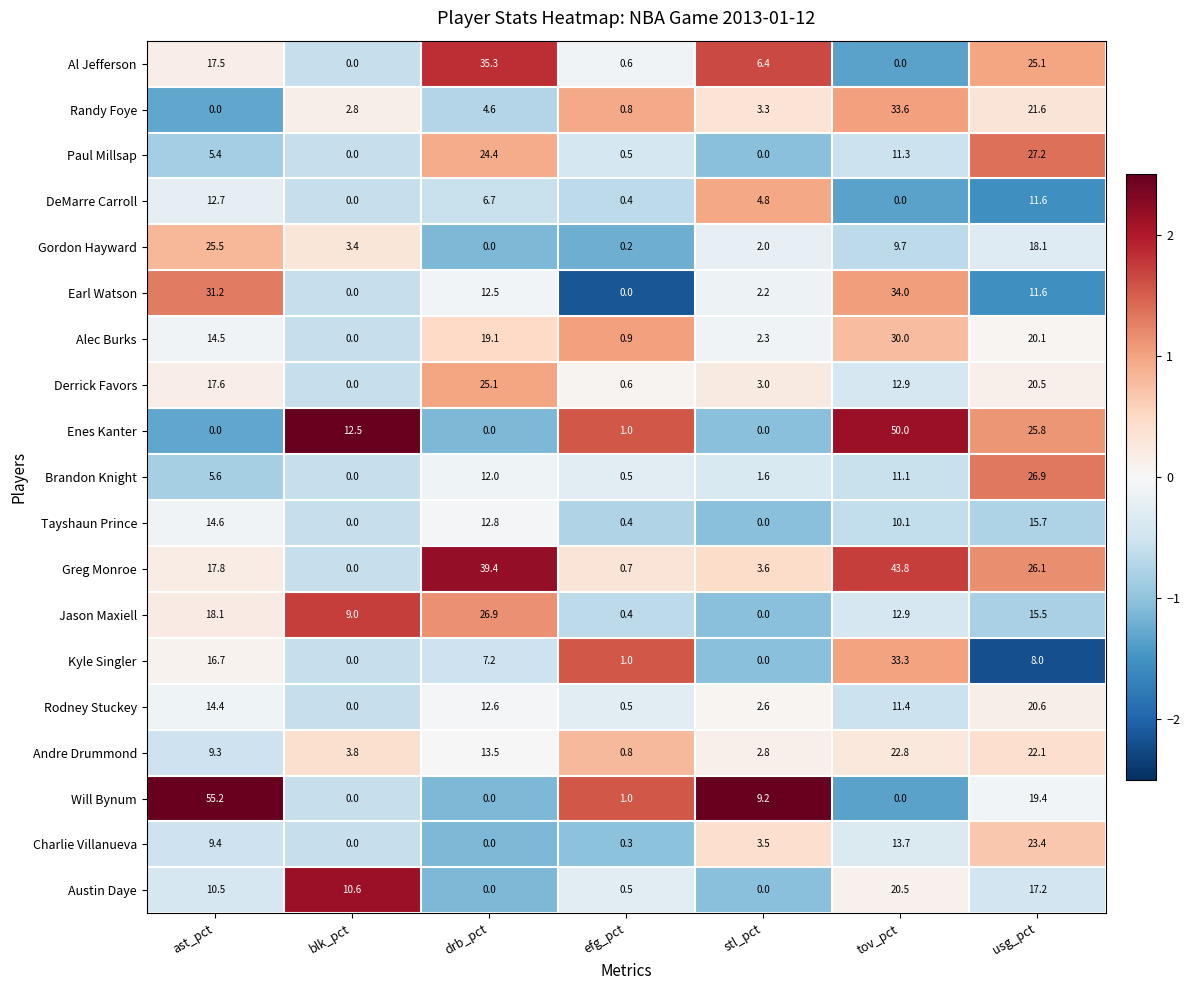

What is the difference between the highest and lowest values at stl_pct?

9.2